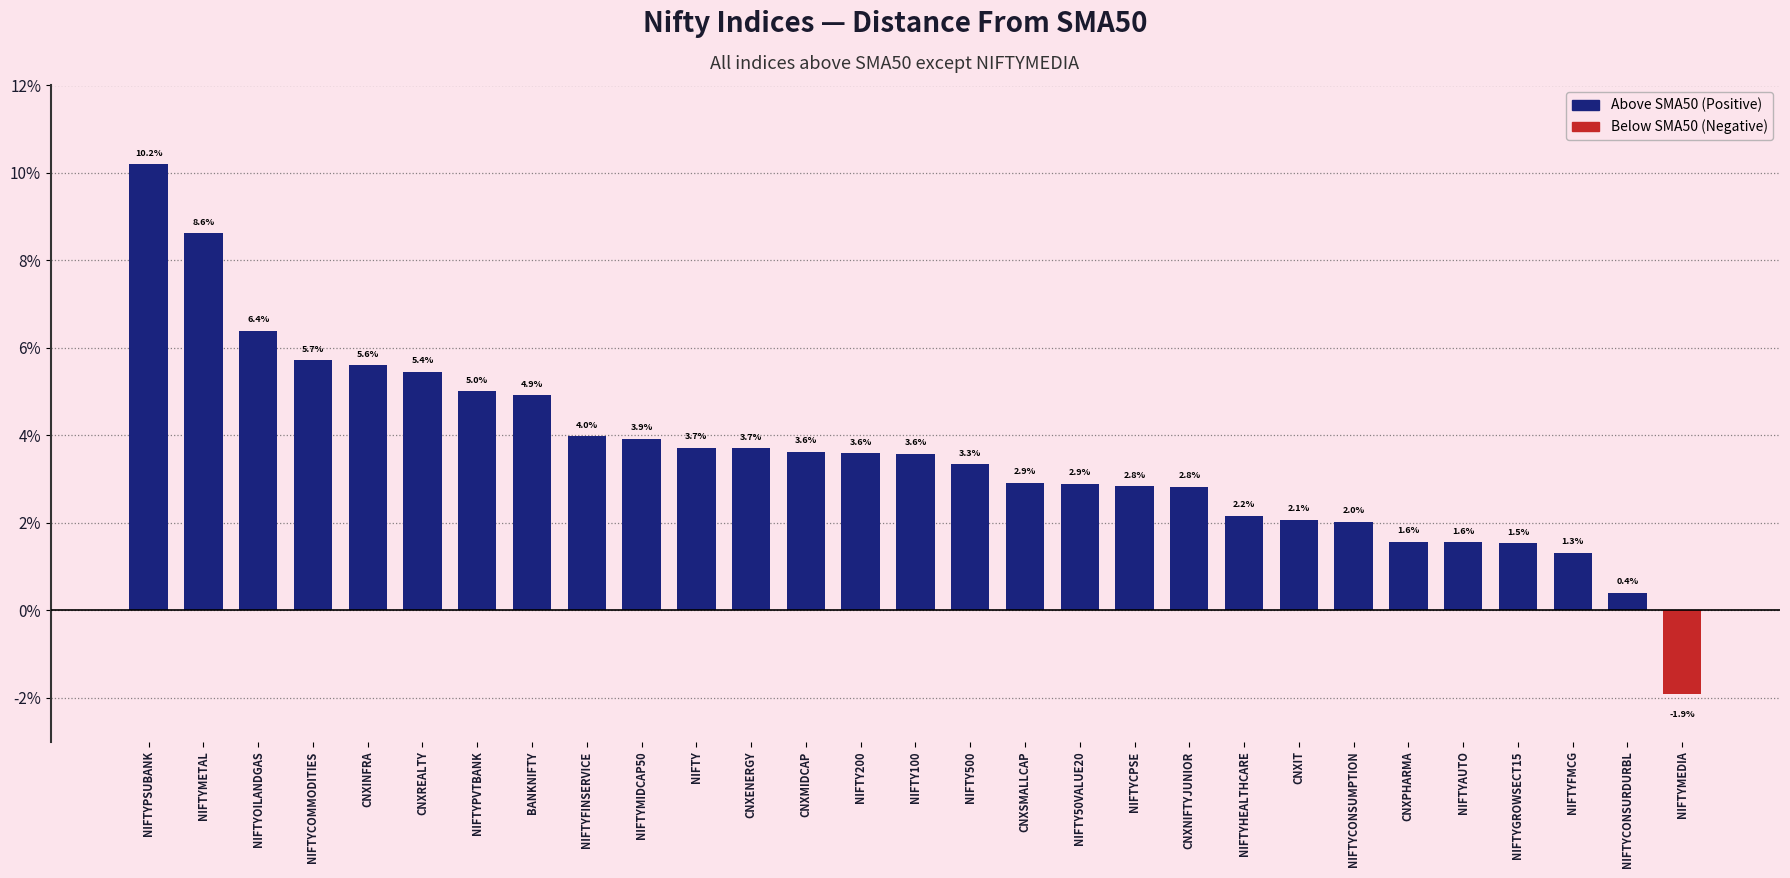

What is the ratio of the value at CNXNIFTYJUNIOR to the value at CNXREALTY?

0.5